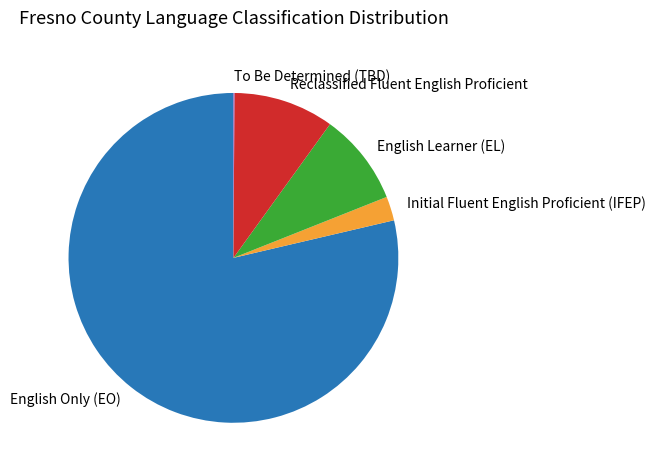

True or false: English Learner (EL) accounts for 9% of the total.

True